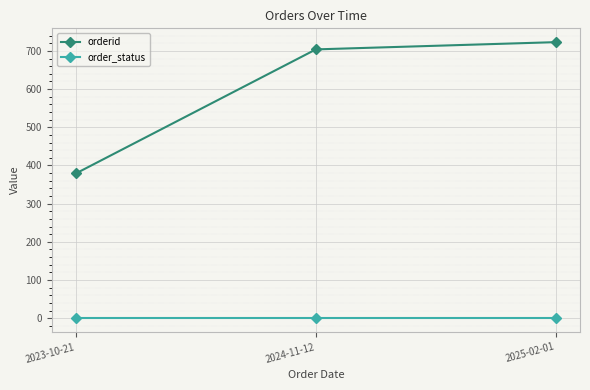

How many data points in orderid are less than 704?

1